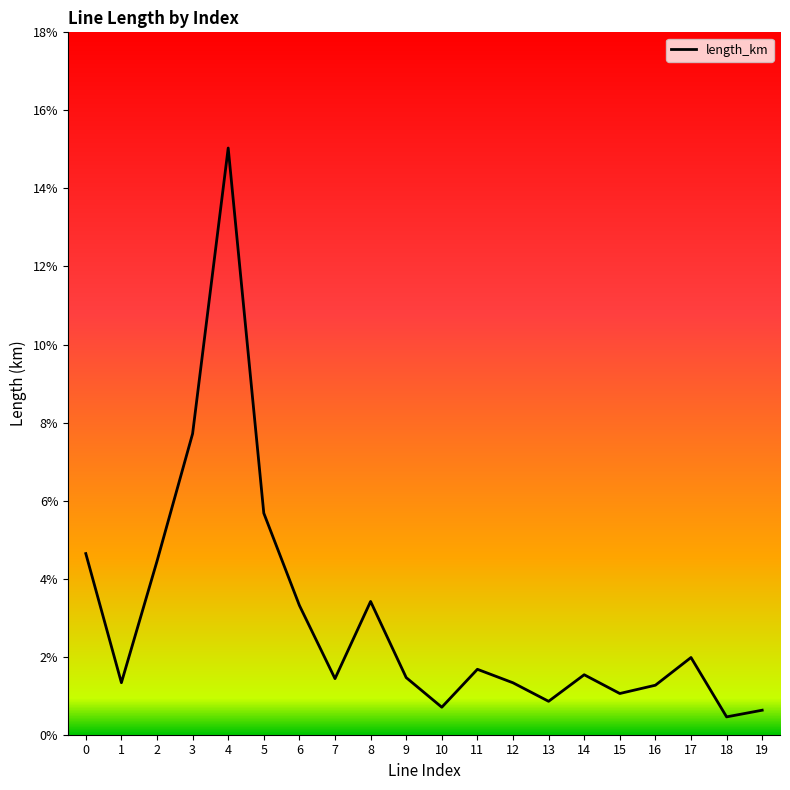

Reading right to left, transcribe all the data shown in this chart.

0.0	0.0	0.0	0.0	0.0	0.0	0.0	0.0	0.0	0.0	0.0	0.0	0.0	0.0	0.1	0.2	0.1	0.0	0.0	0.0